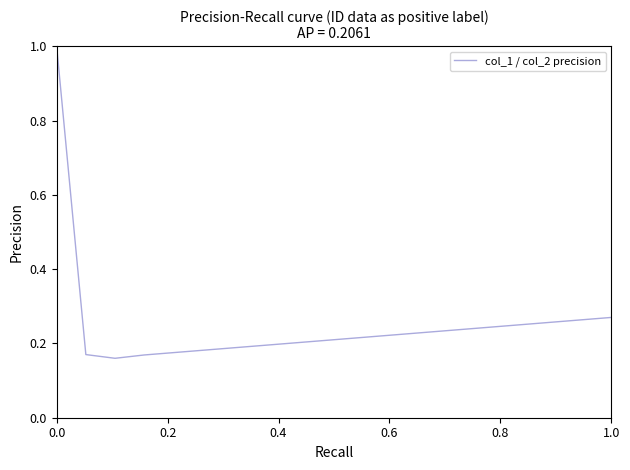

What is the maximum value shown in the chart?

1.0